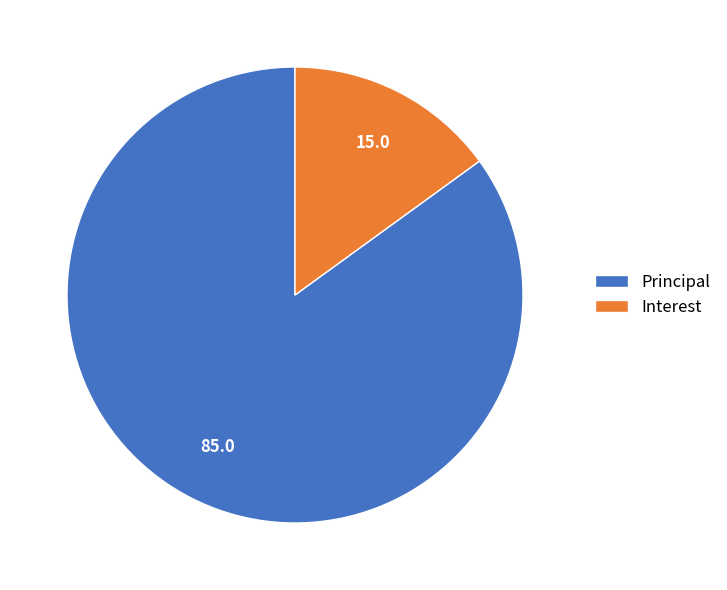

Between Principal and Interest, which is larger?

Principal